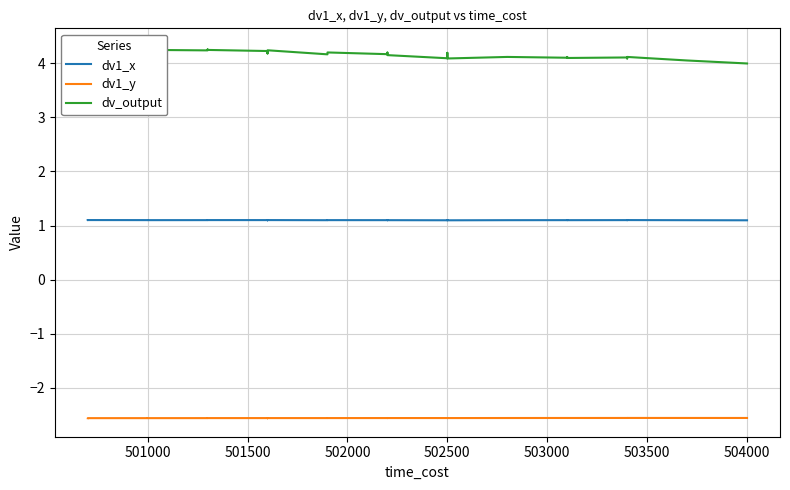

The value of dv1_y at 503500 is -2.6. True or false?

True